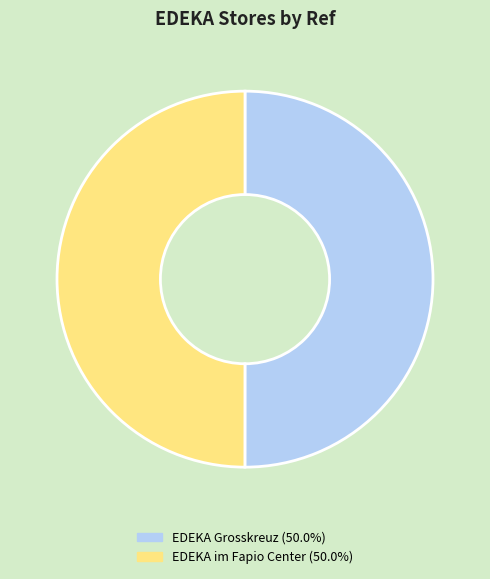

How many slices are in this pie chart?

2